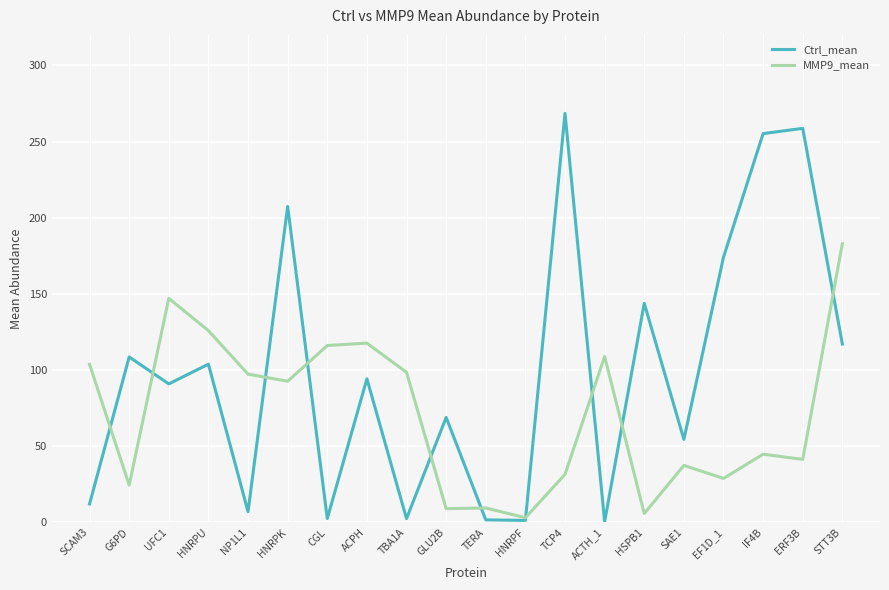

True or false: MMP9_mean has a value of 28.9 at EF1D_1.

True